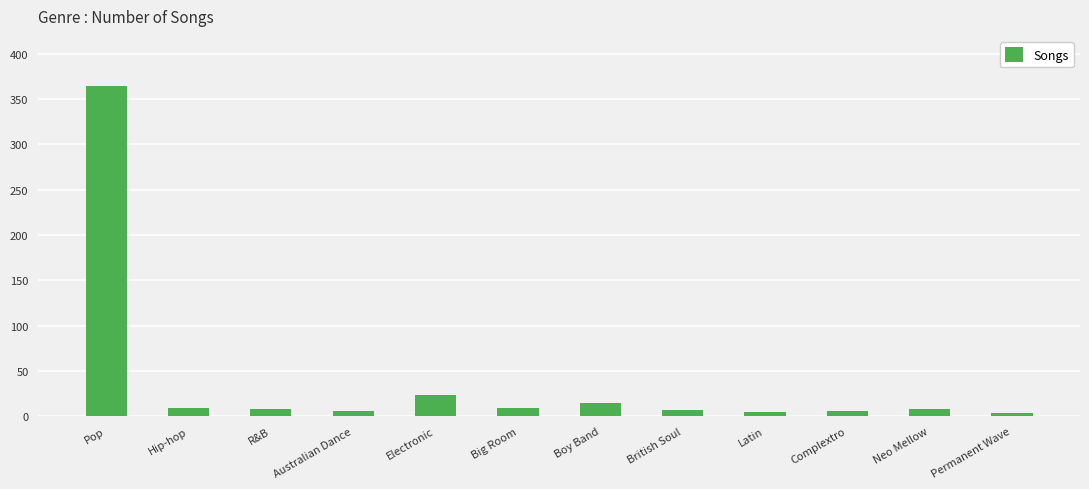

What is the difference between the maximum and second lowest values?

360